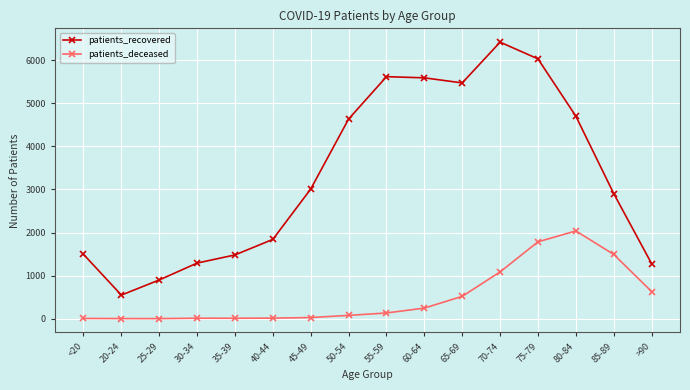

Count the number of data series in this chart.

2